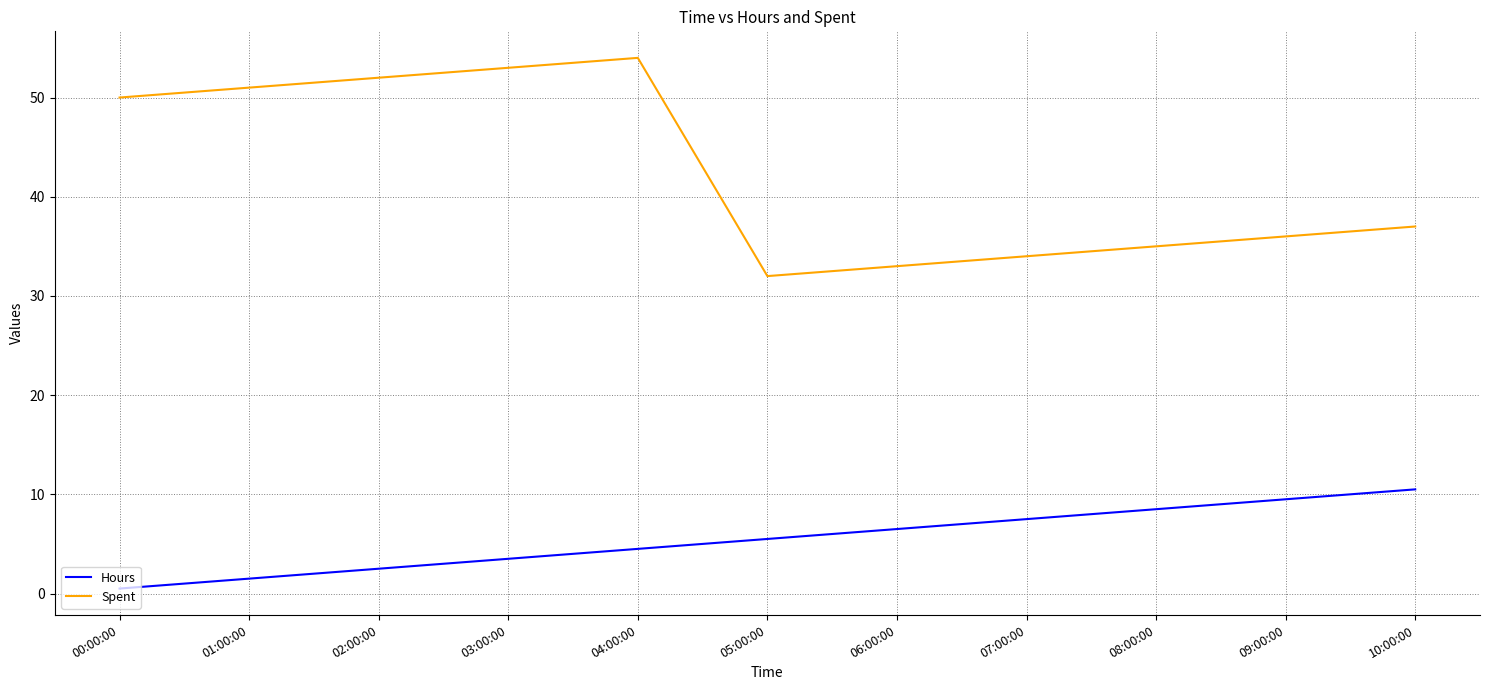

What is the average value of the Hours series?

5.5